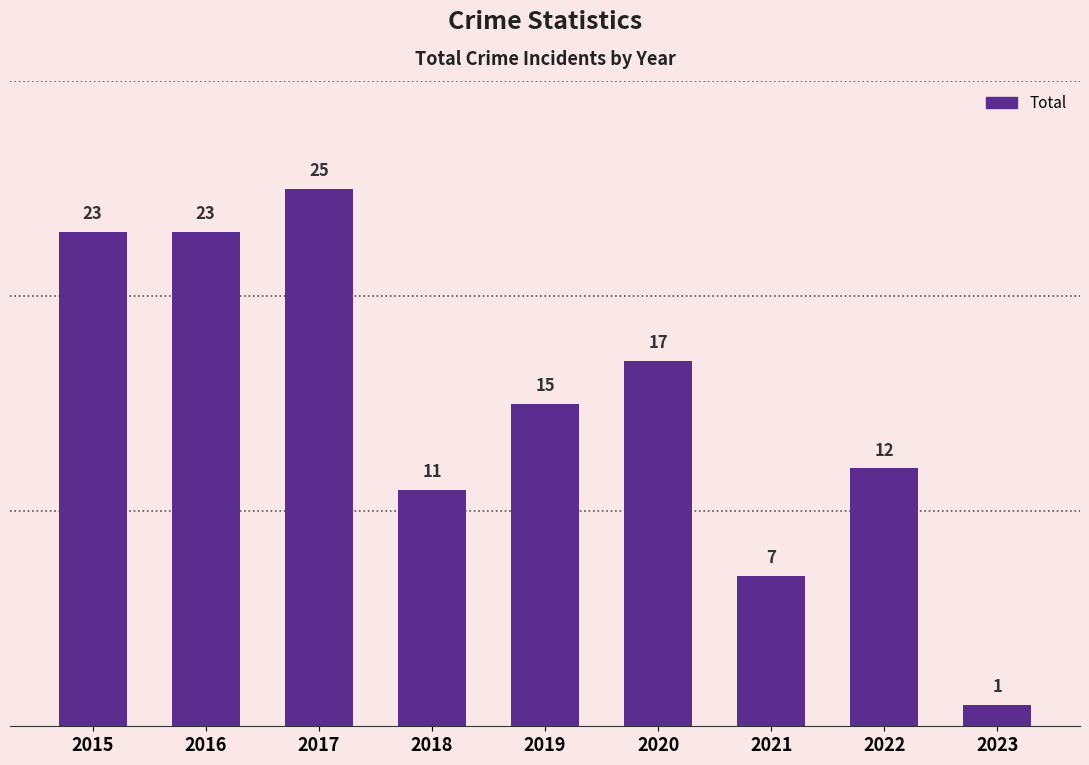

What is the sum of all values?

134